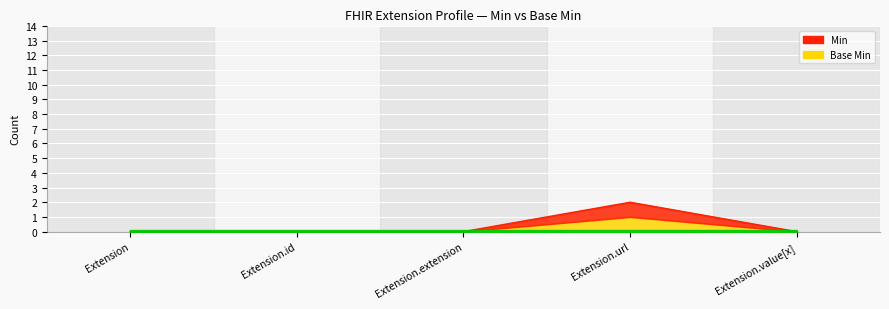

Is it true that Min equals 0 at Extension.id?

True